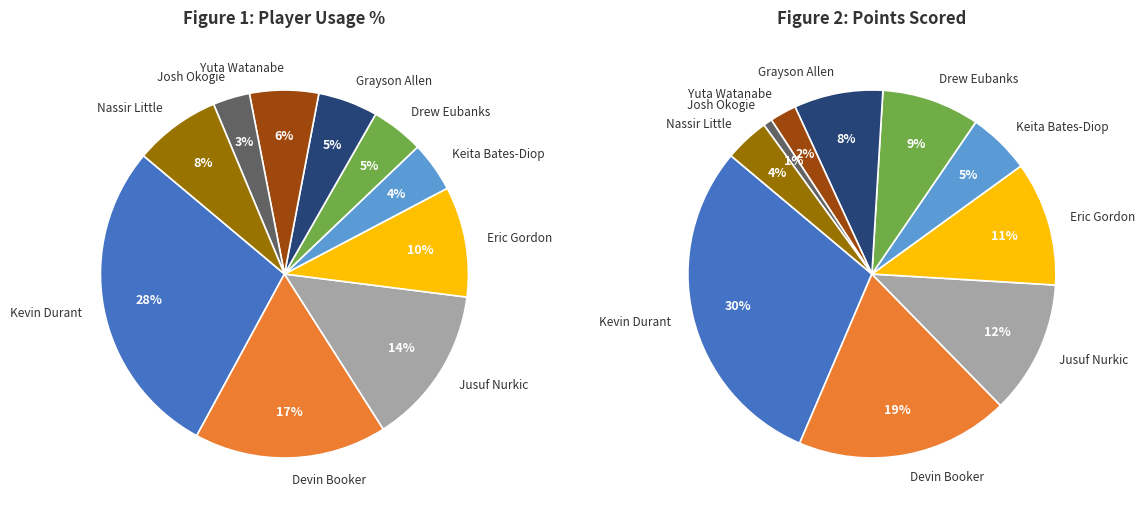

Combined, do Eric Gordon and Devin Booker account for over 50%?

No